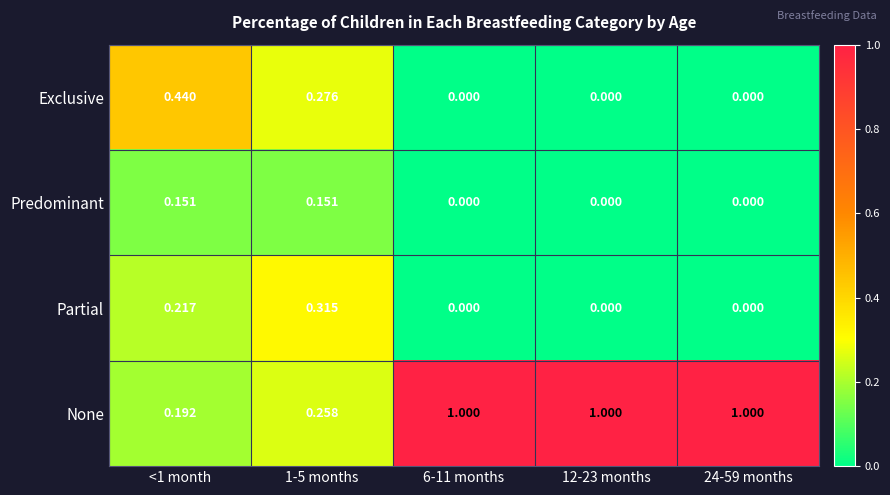

Rank the series by their maximum value, from highest to lowest.

None, Exclusive, Partial, Predominant